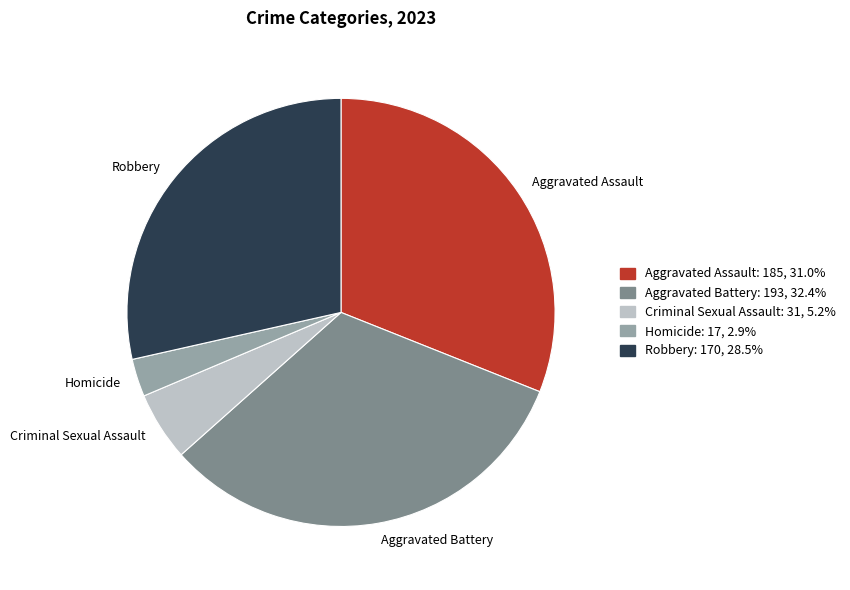

Is the sum of Robbery and Aggravated Assault greater than half?

Yes